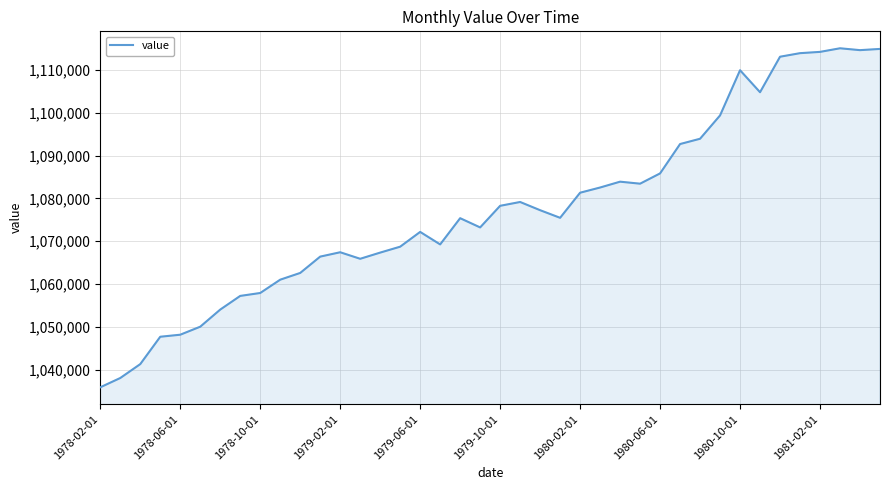

What is the difference between the maximum and minimum values?

79233